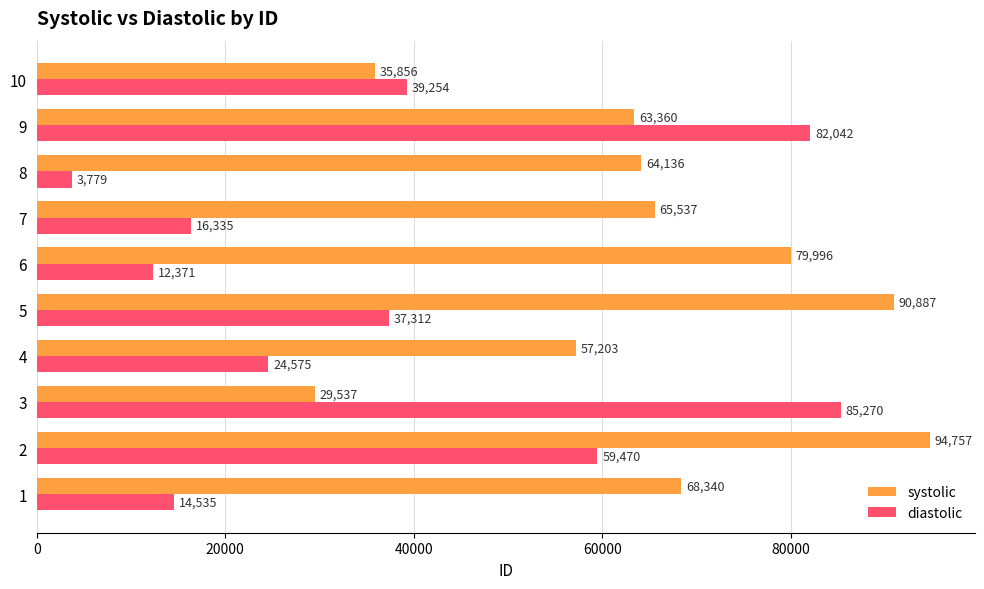

What is the total value across all series at 9?

145402